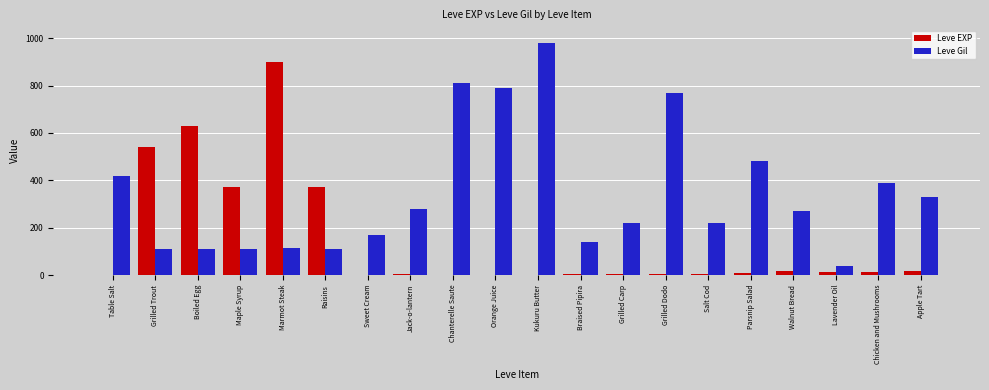

Which series has the widest spread of values?

Leve Gil